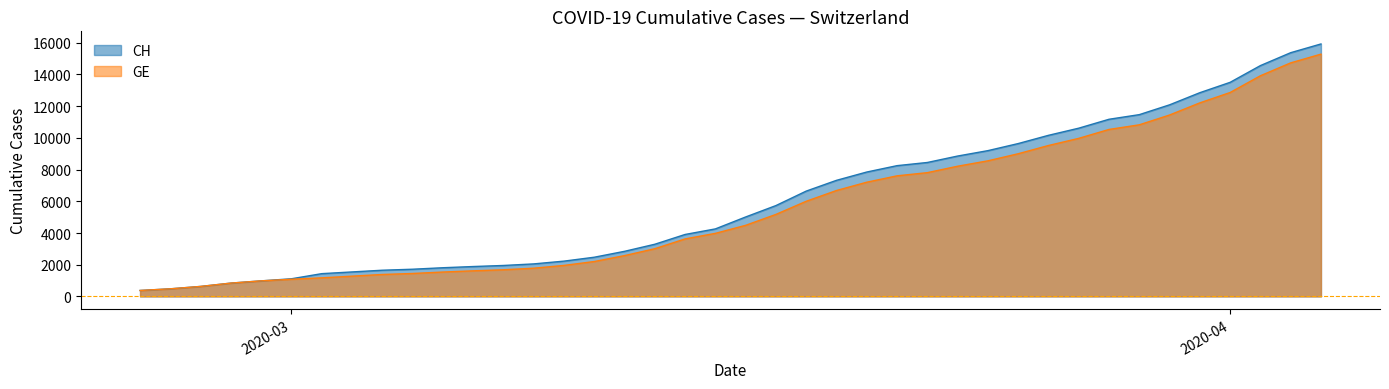

Reading left to right, transcribe all the data shown in this chart.

CH: 375	479	630	840	981	1113	1436	1544	1652	1715	1809	1885	1952	2051	2226	2472	2845	3291	3908	4259	5012	5731	6644	7323	7847	8249	8449	8855	9196	9642	10162	10613	11175	11467	12086	12852	13505	14561	15375	15926
GE: 375	479	630	840	981	1083	1171	1278	1384	1447	1538	1614	1681	1780	1955	2201	2574	3010	3627	3978	4485	5174	6002	6681	7205	7607	7807	8213	8554	9000	9520	9971	10533	10825	11444	12210	12863	13919	14733	15284